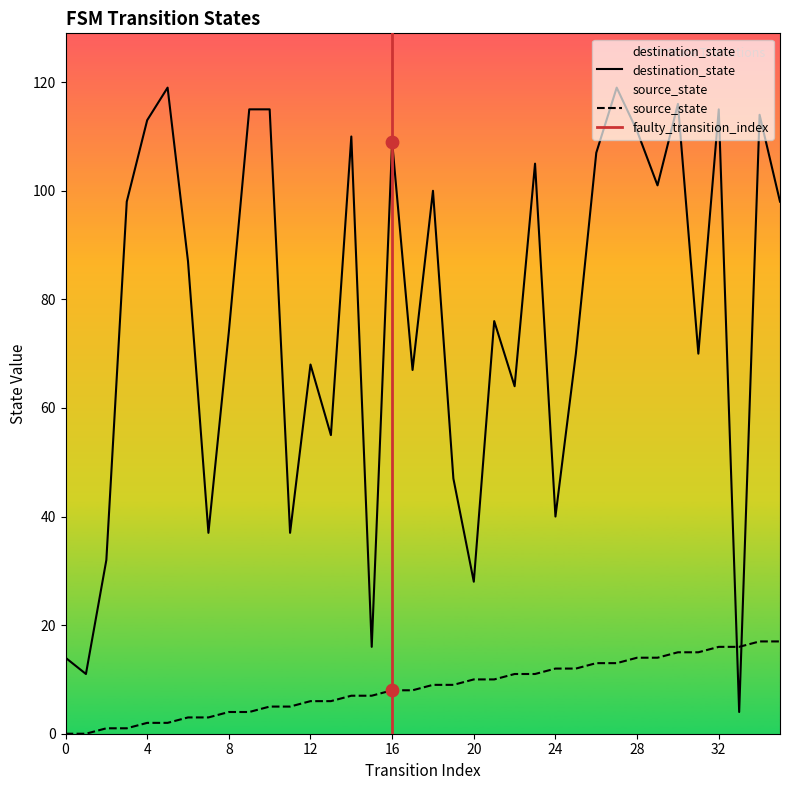

Which series has the largest total across all categories?

destination_state